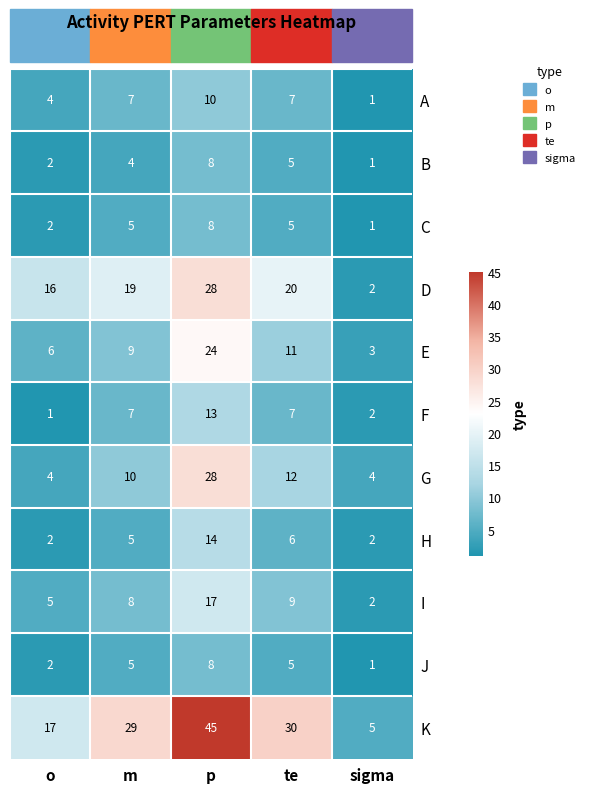

Count the number of categories in the chart.

5